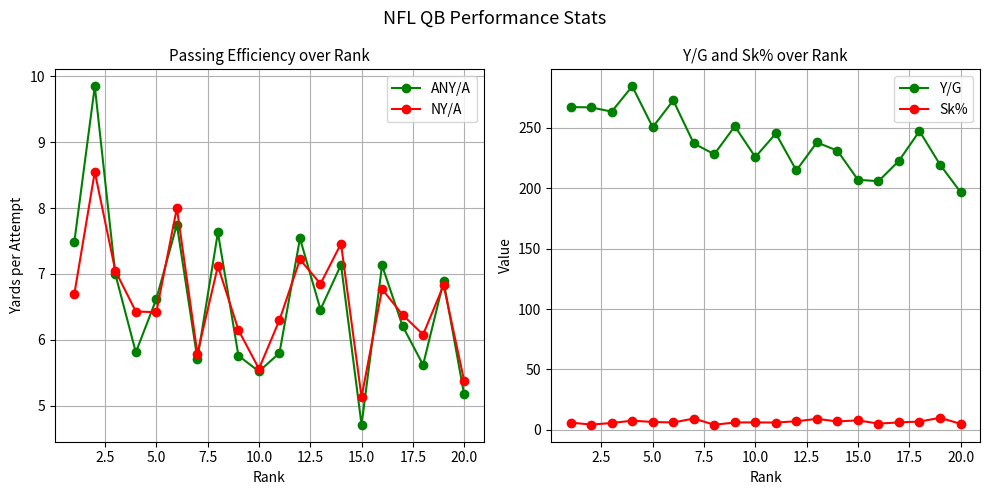

What is the minimum value for NY/A?

5.1